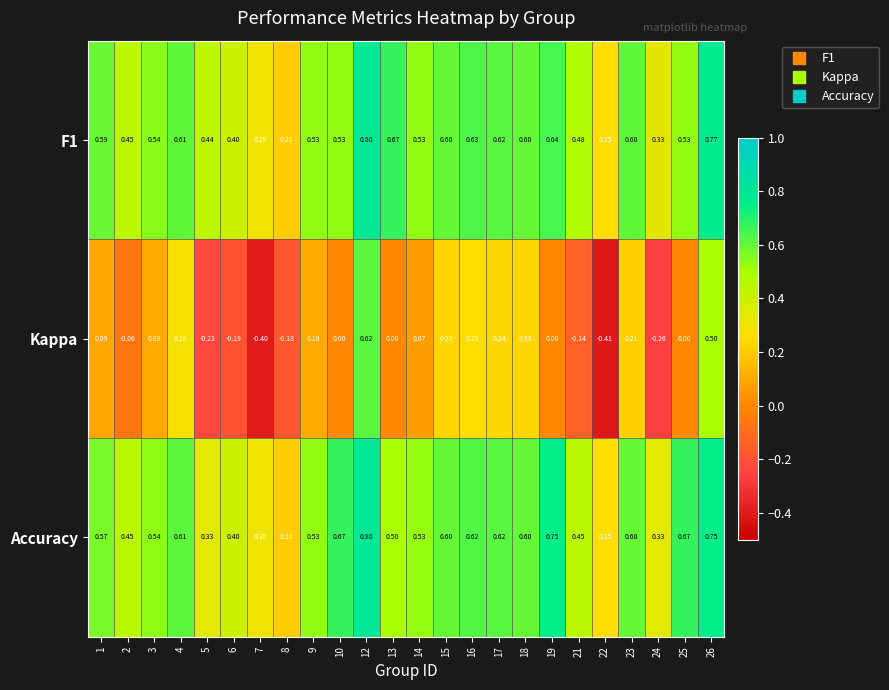

Which series has the largest total across all categories?

Accuracy